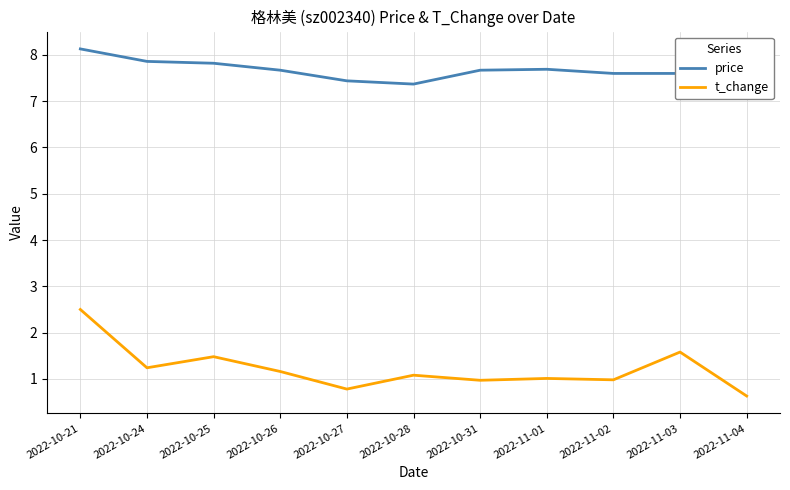

What value does the price series have at 2022-11-03?

7.6